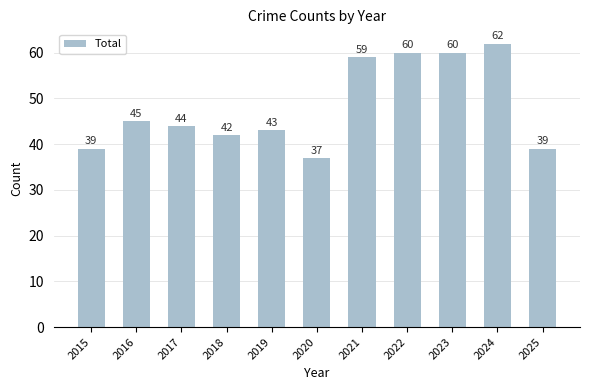

Is it true that the value at 2025 is 65?

False